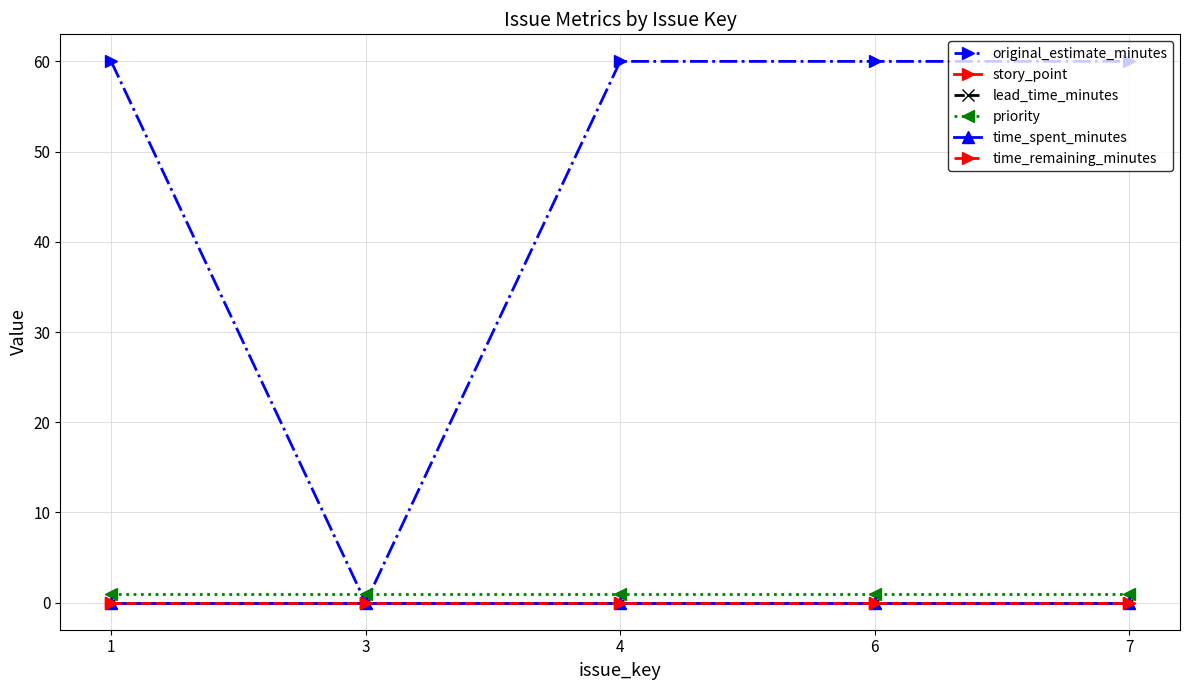

Which series changed the most between 3 and 6?

original_estimate_minutes